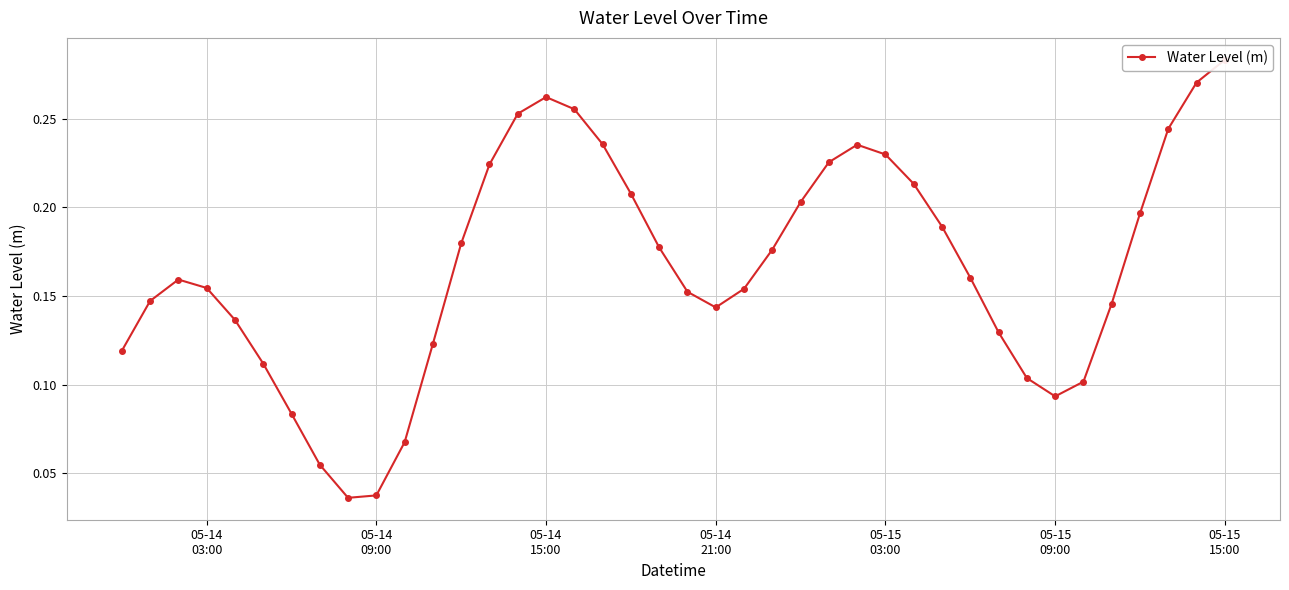

How many points are lower than both their immediate neighbors (excluding endpoints)?

3